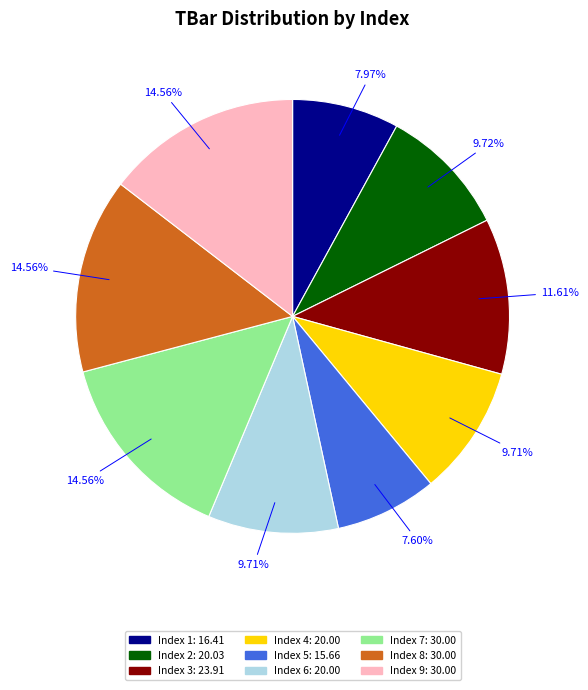

How many segments does this pie chart have?

9